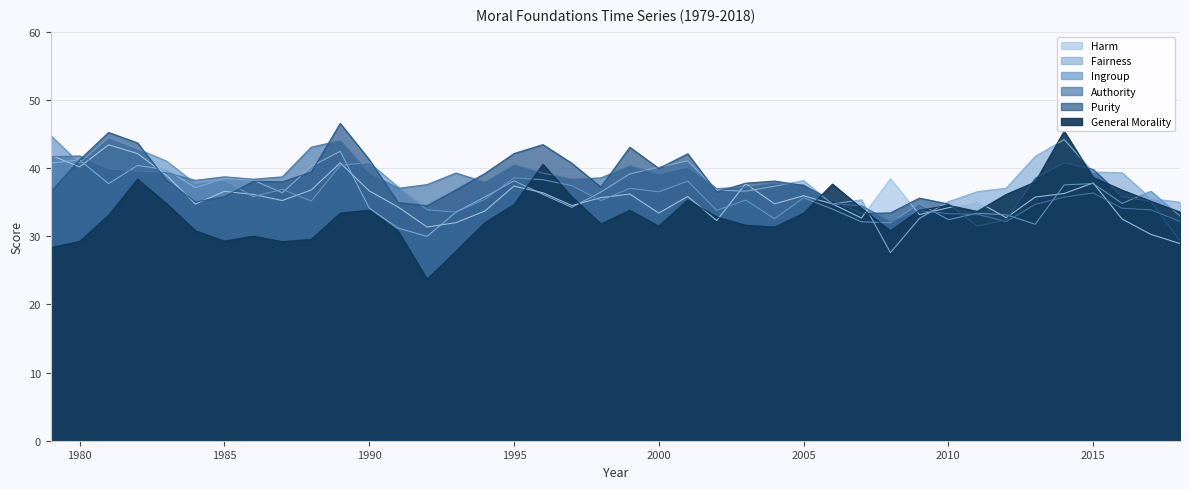

Where is the first local minimum for Ingroup?

1980